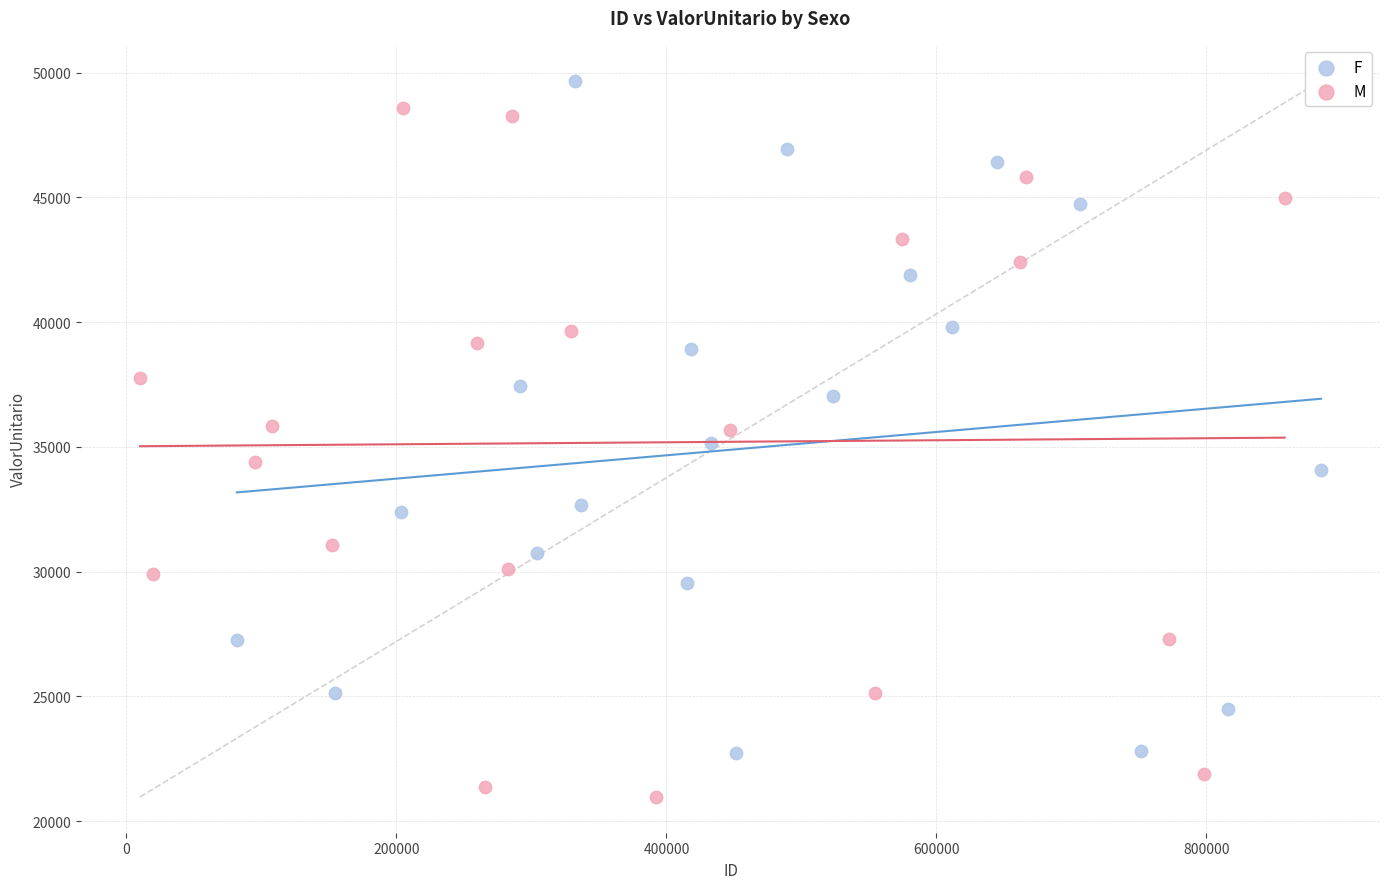

Which series contains the highest Y value?

F